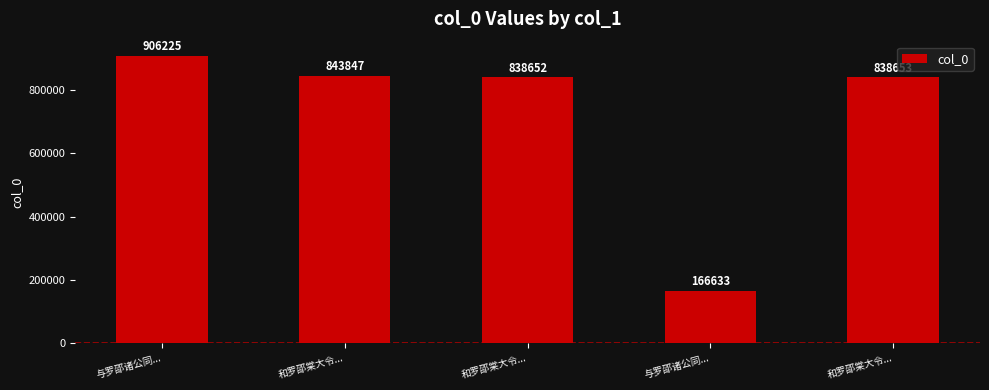

Reading left to right, extract all data points from this chart.

与罗邵诸公同...=906225	和罗邵棠大令...=843847	和罗邵棠大令...=838652	与罗邵诸公同...=166633	和罗邵棠大令...=838653